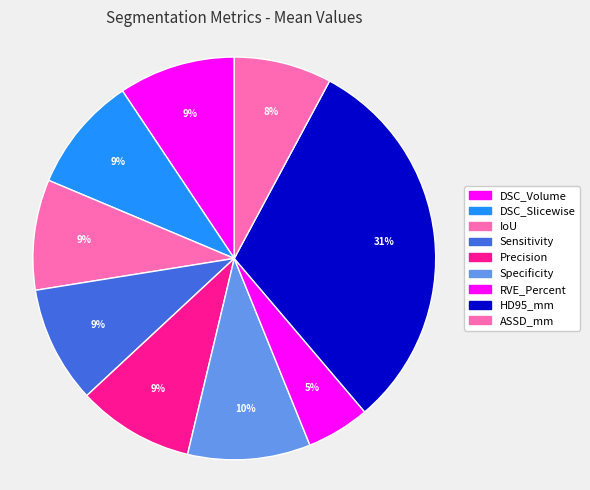

What is the largest slice in the pie chart?

HD95_mm